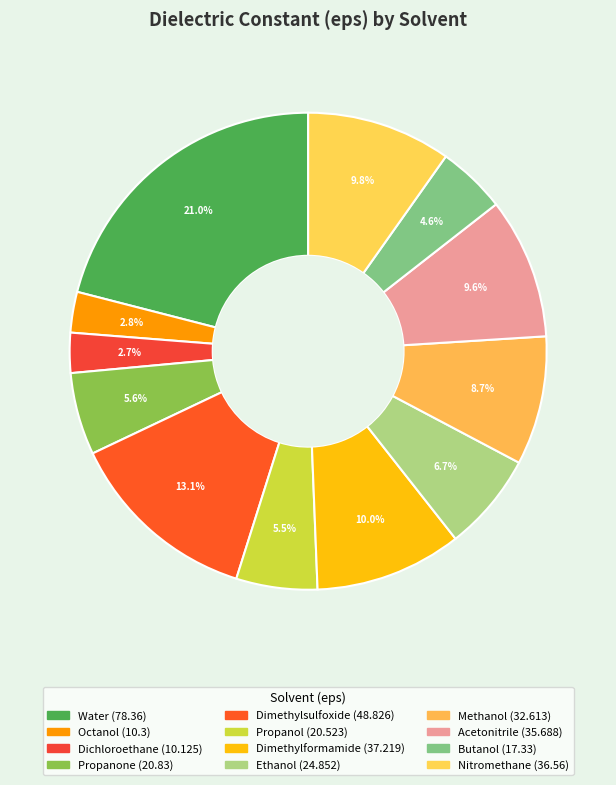

Is it true that Ethanol is 7% of the pie?

True